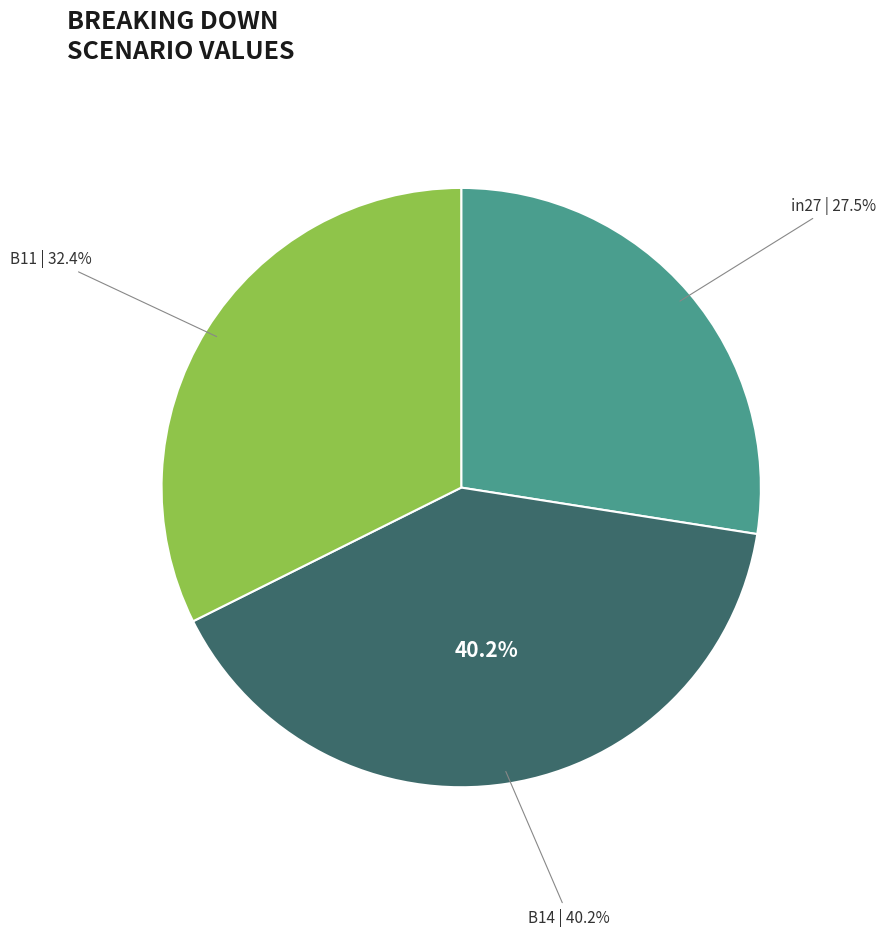

To the nearest percent, what is the average slice percentage?

33%